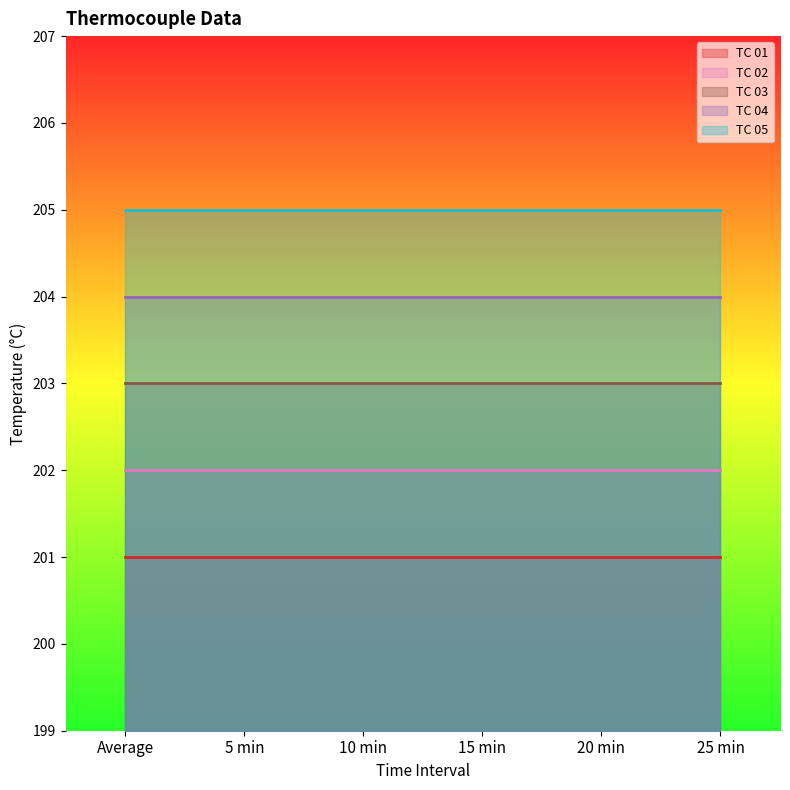

List the labels in order of TC 03 value, smallest first.

Average, 5 min, 10 min, 15 min, 20 min, 25 min